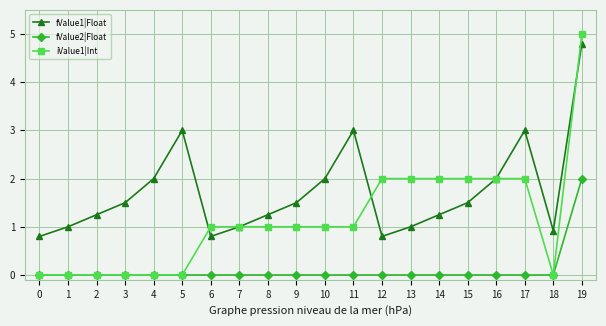

True or false: fValue2|Float and fValue1|Float intersect in this chart.

False